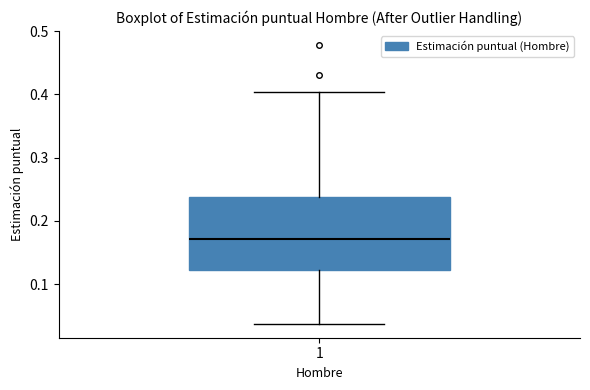

Transcribe this box plot: give where the median line is, the range the box spans, and where the two whiskers end, as read against the y-axis. The values are not printed on the chart, so give them approximately, as read against the axis.

median 0.17, box 0.12 to 0.24, whiskers 0.04 to 0.40